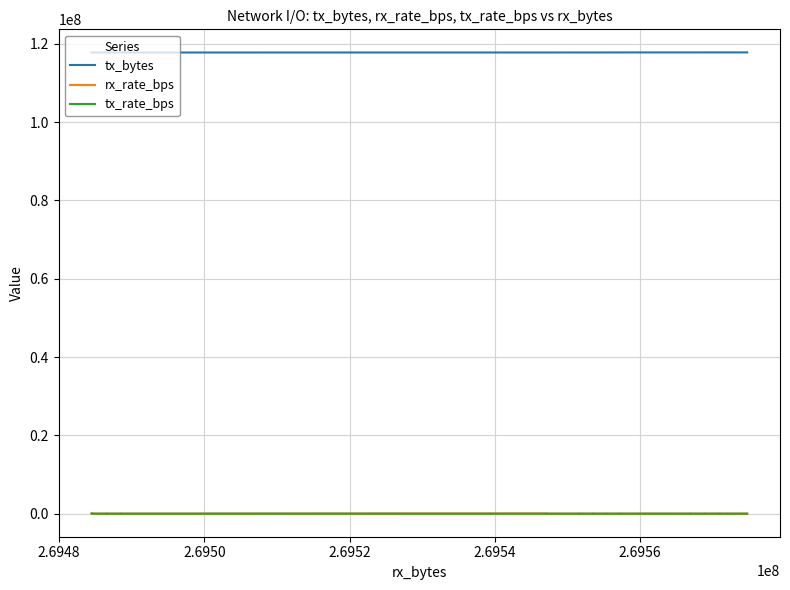

The value of tx_bytes at 2.6952 is 117769235. True or false?

True